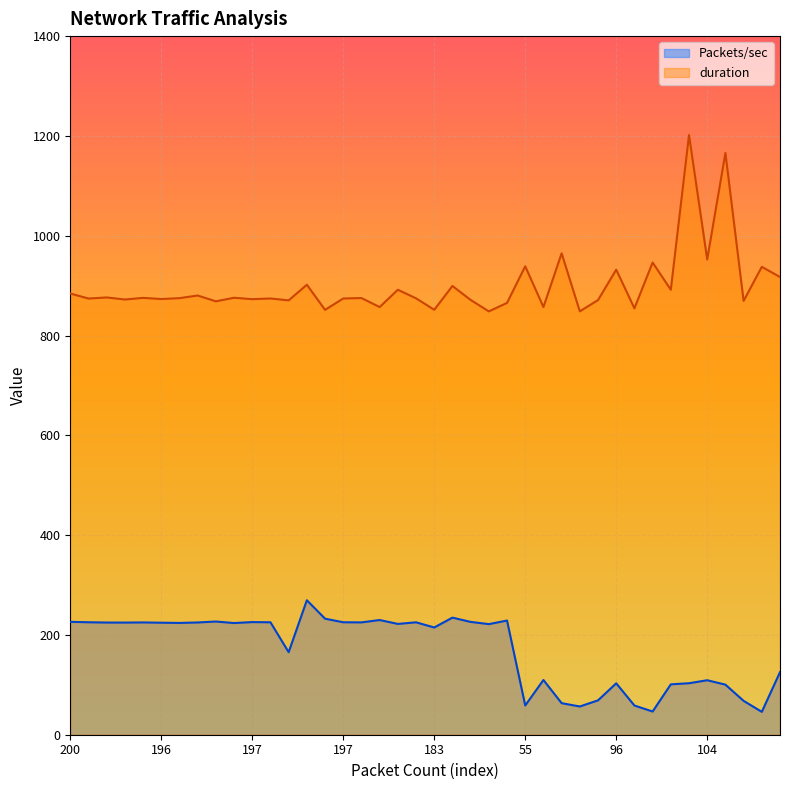

What is the maximum value for duration?

1201.8